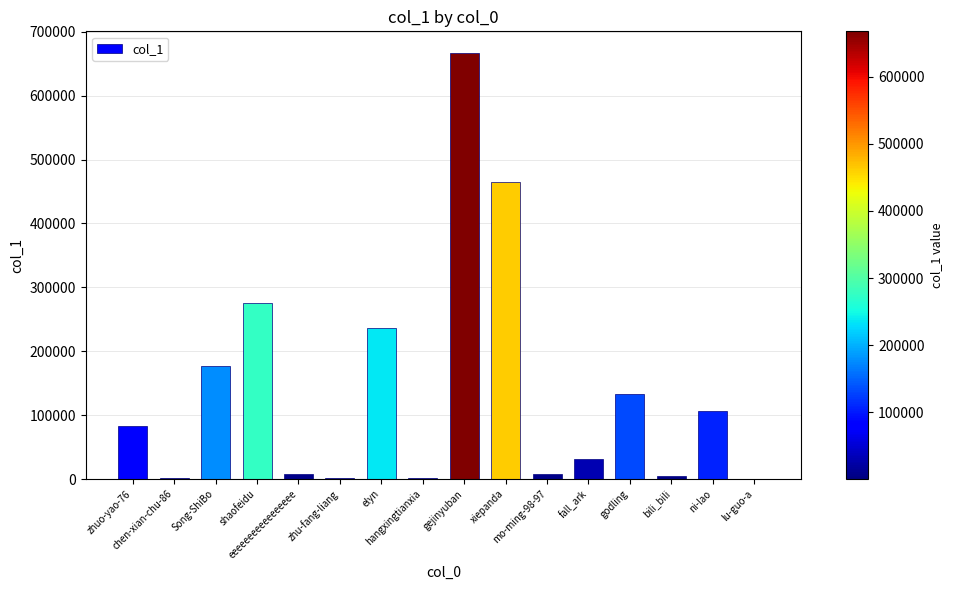

How many categories are shown in the chart?

16